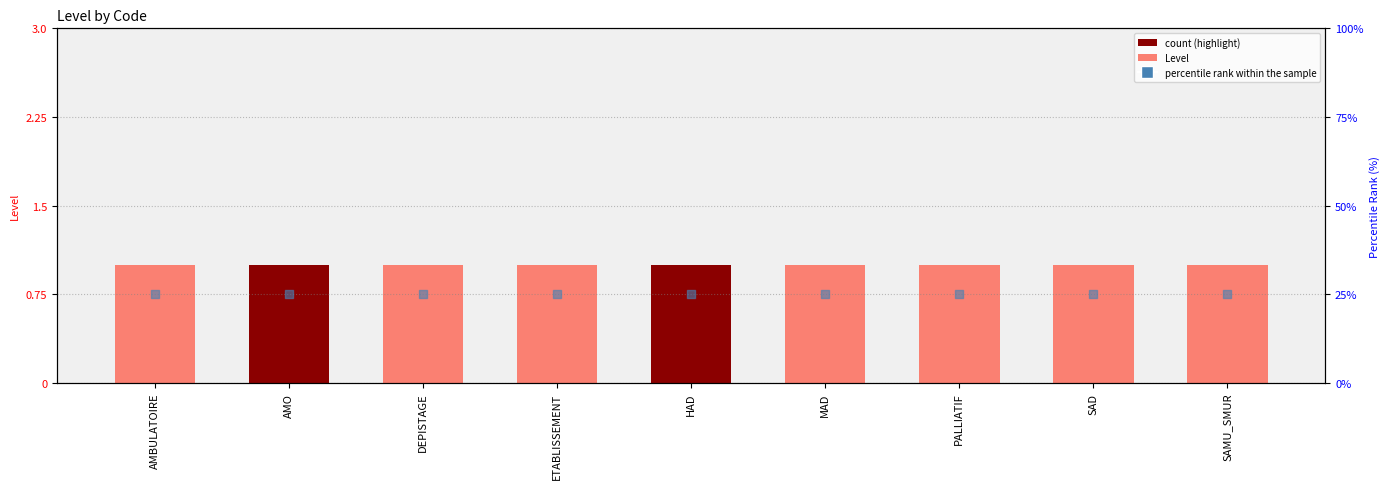

At which category is the sum across all series the highest?

AMBULATOIRE